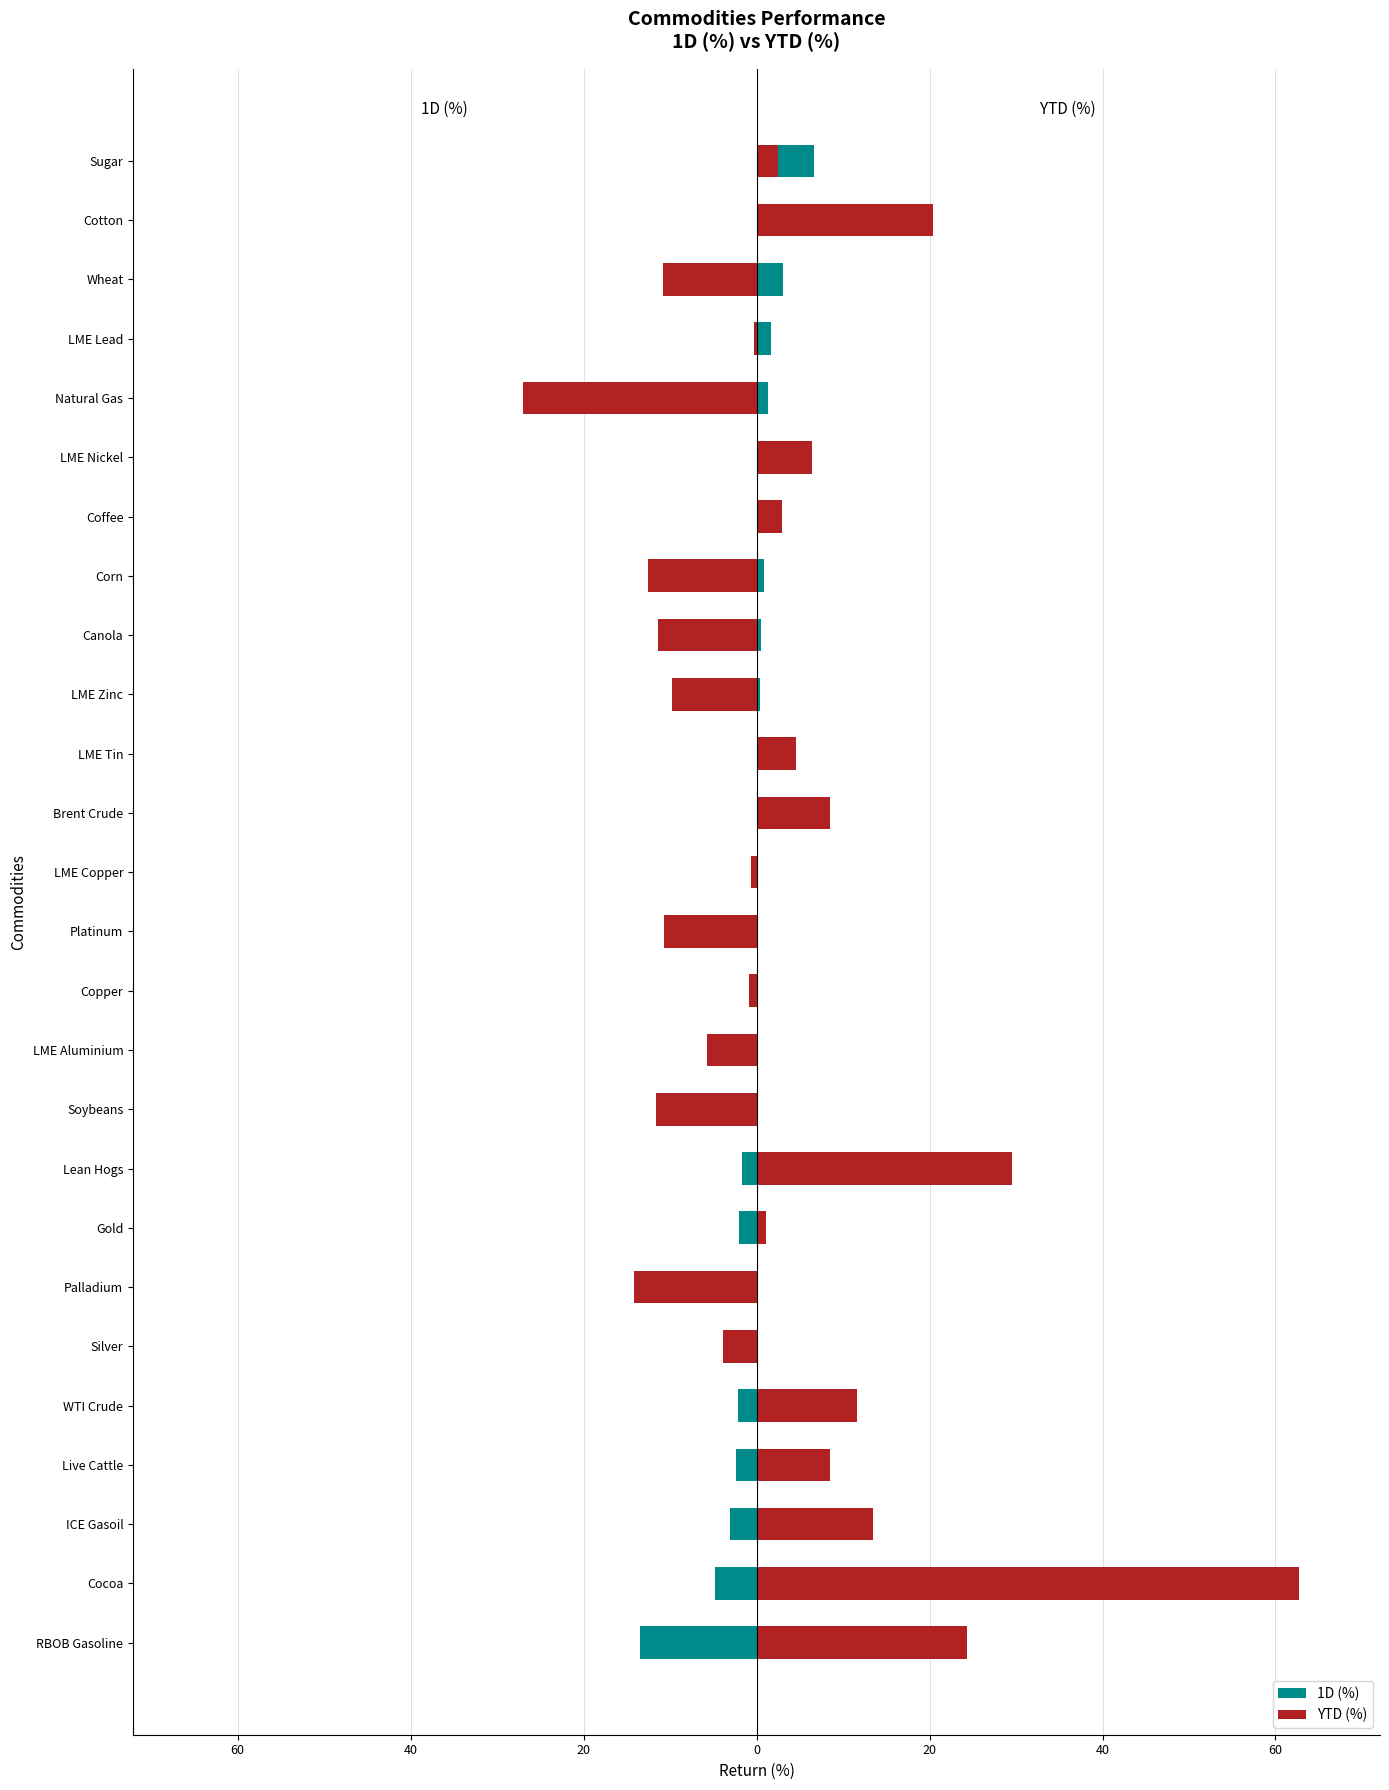

What is the approximate value of YTD (%) at 21?

-27.0